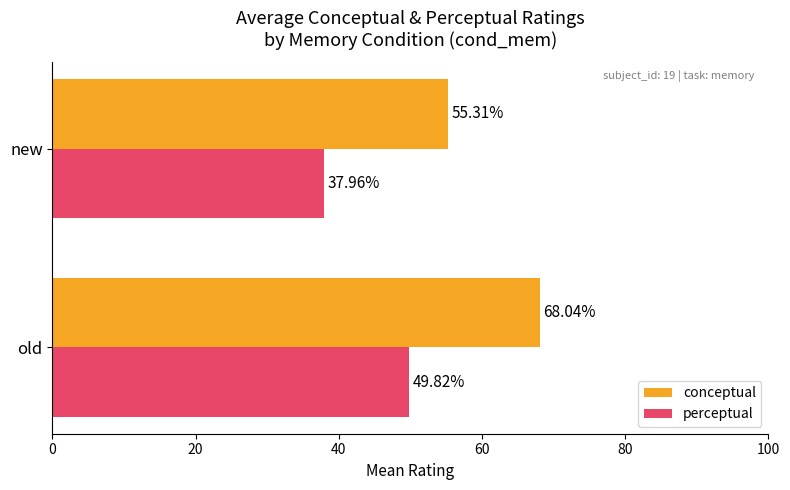

What is the sum of the perceptual values at old and new?

87.8